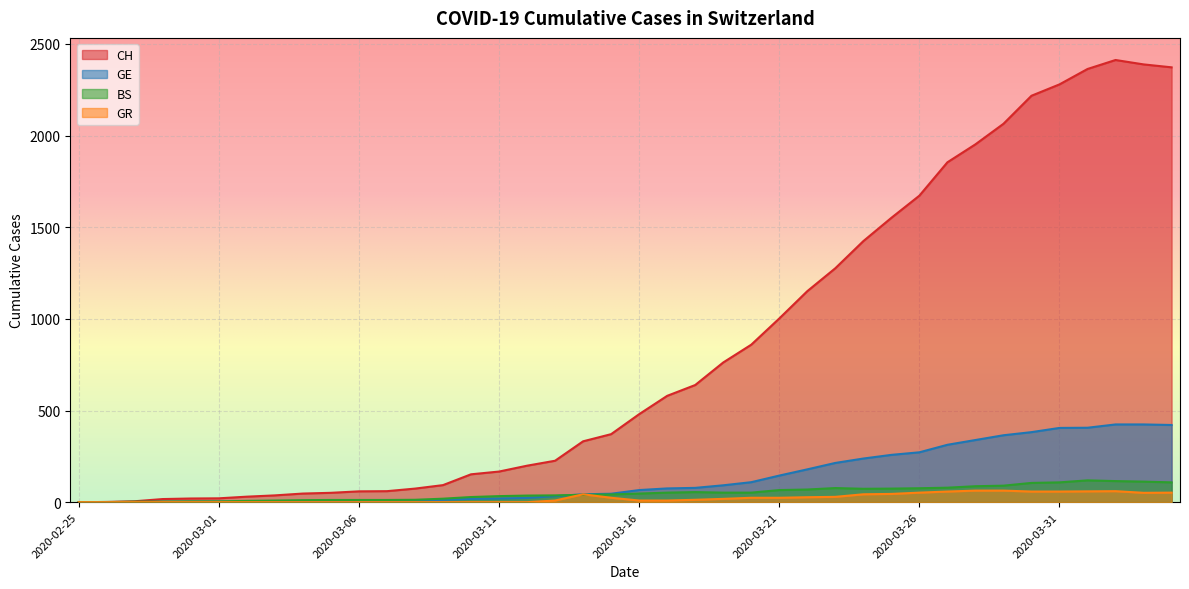

What is the sum of the GE values at 2020-03-20 and 2020-03-13?

142